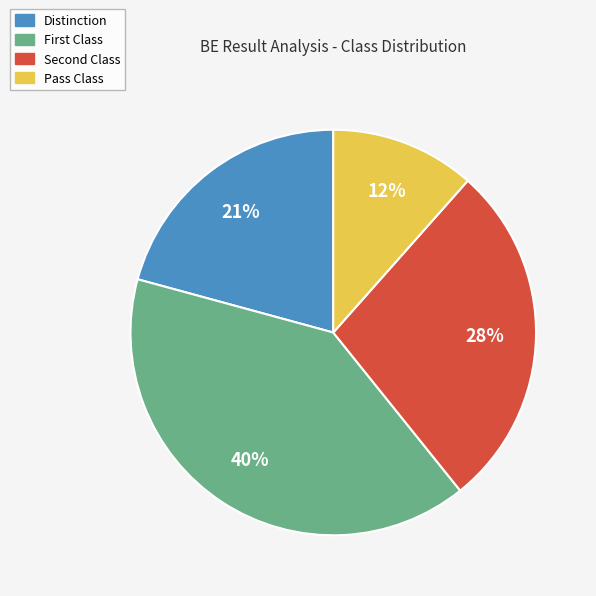

To the nearest percent, what is the average slice percentage?

25%